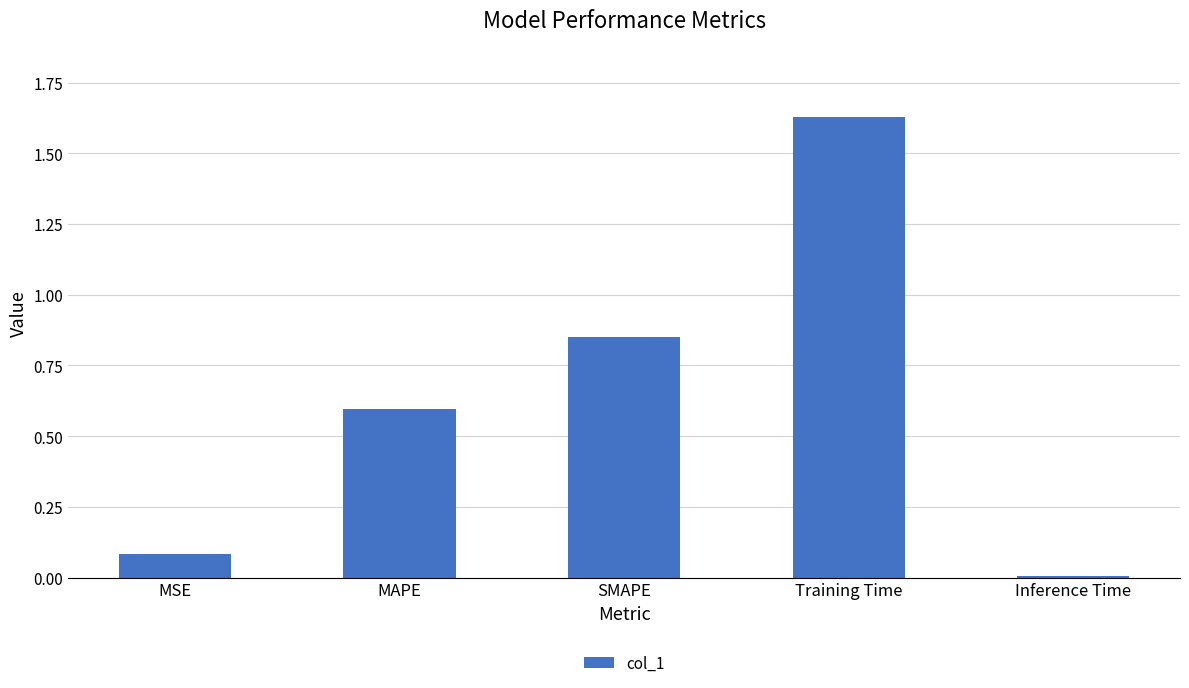

What position from the right is MSE?

5